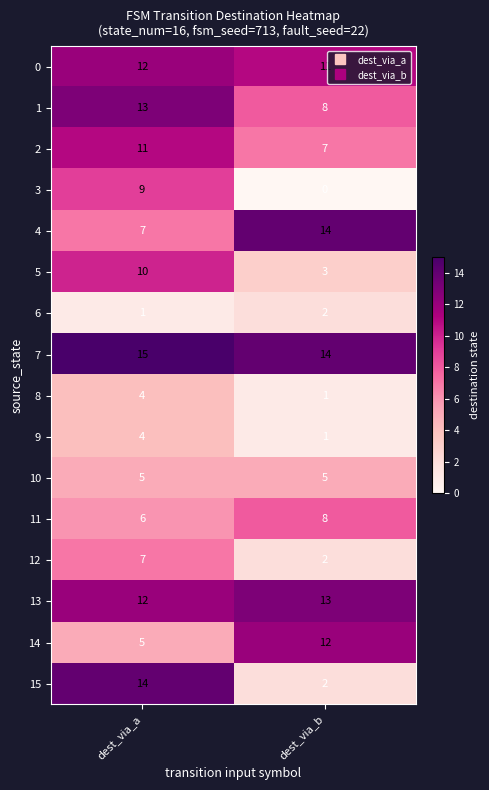

At which category does the chart reach its peak across all series?

dest_via_a